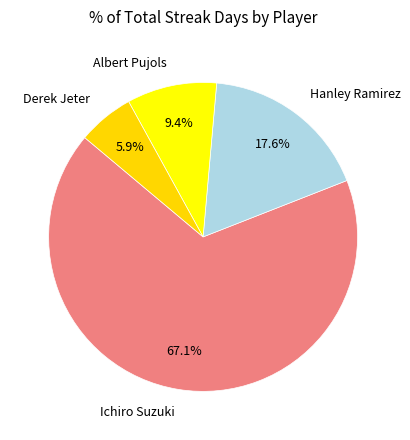

To the nearest percent, what is the combined percentage of Albert Pujols and Ichiro Suzuki?

76%